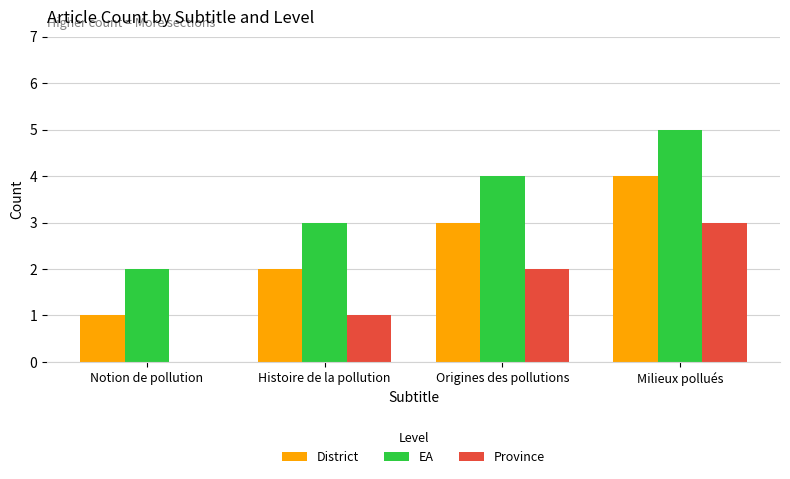

What is the maximum value shown in the chart?

5